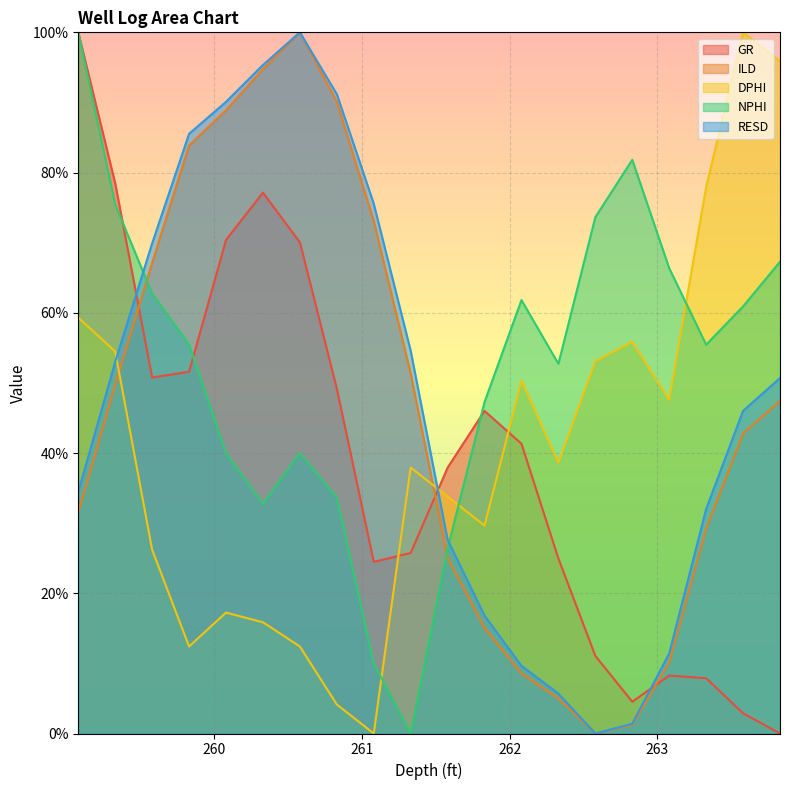

What is the difference between the second highest and second lowest values in the RESD series?

94.0